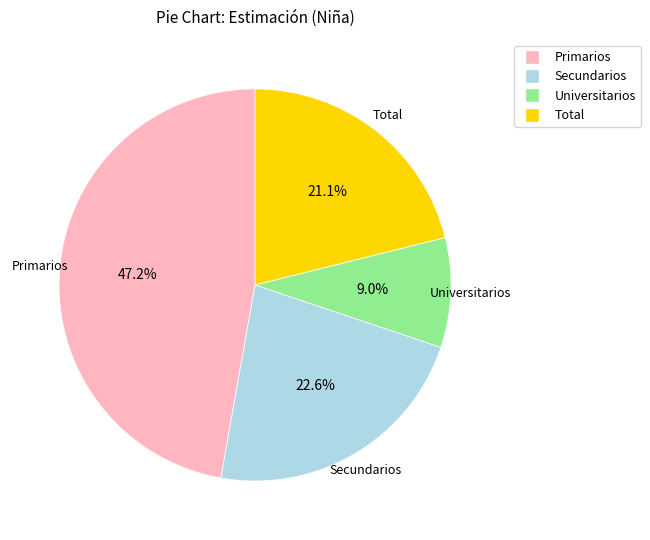

Is the sum of Total and Universitarios greater than half?

No